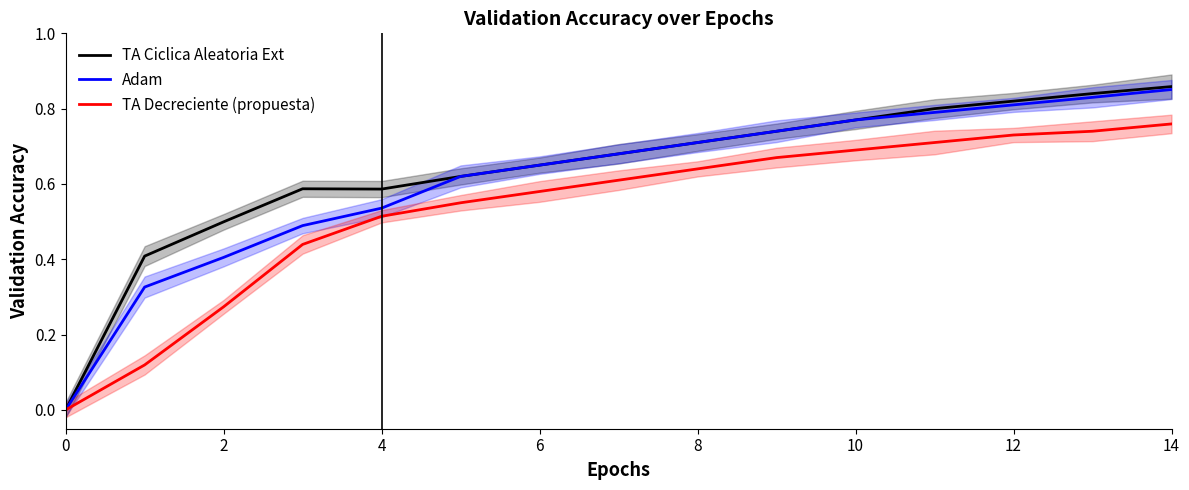

True or false: Adam and TA Decreciente (propuesta) cross at least once.

False